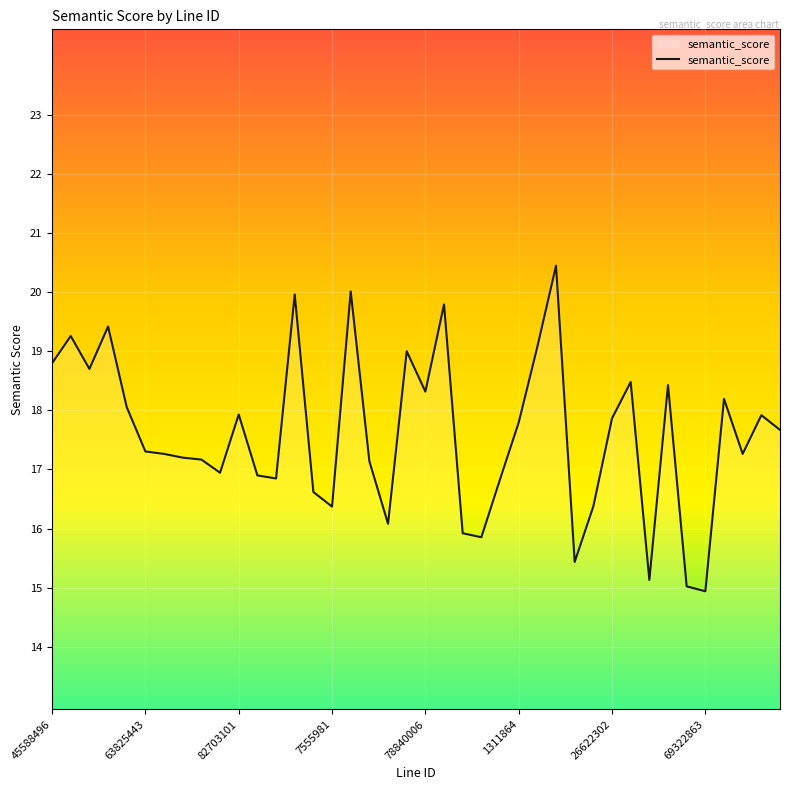

What is the minimum value shown in the chart?

14.9